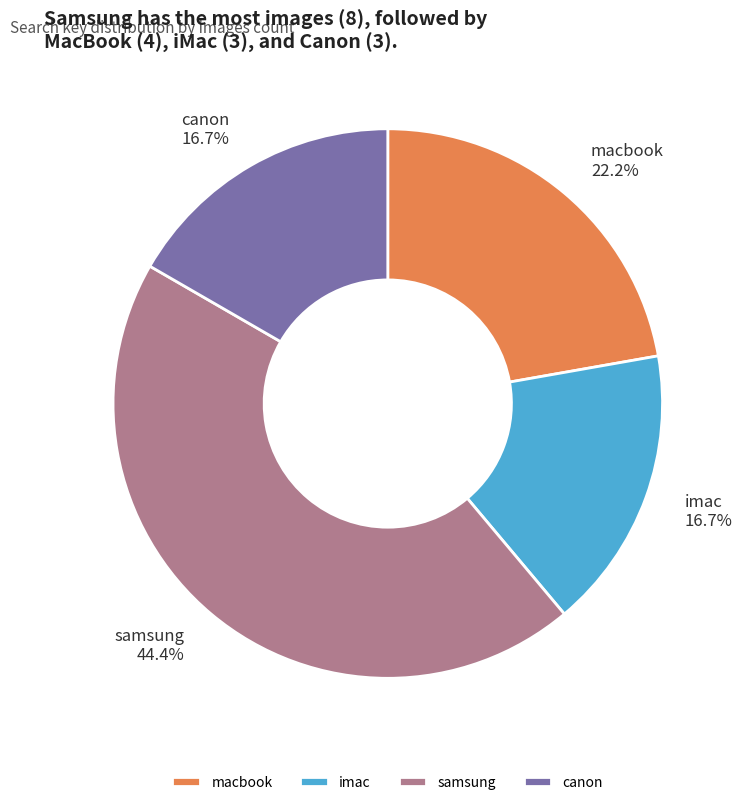

What is the ratio of the value at samsung to the value at imac?

2.7